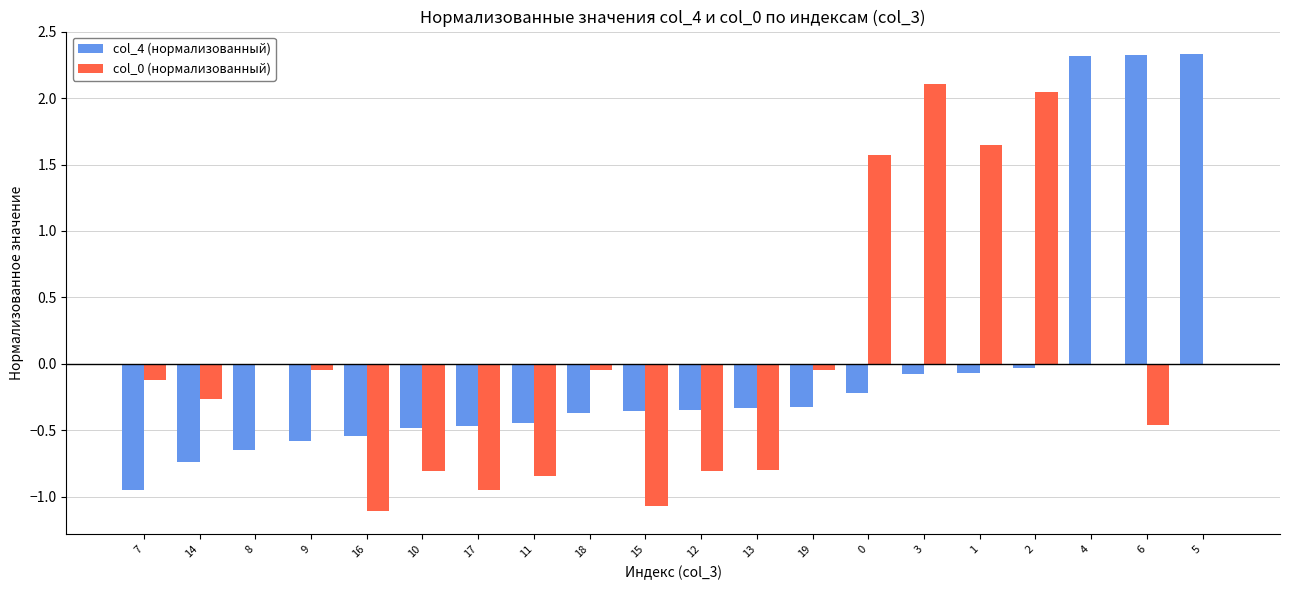

How many distinct data groups are displayed?

2